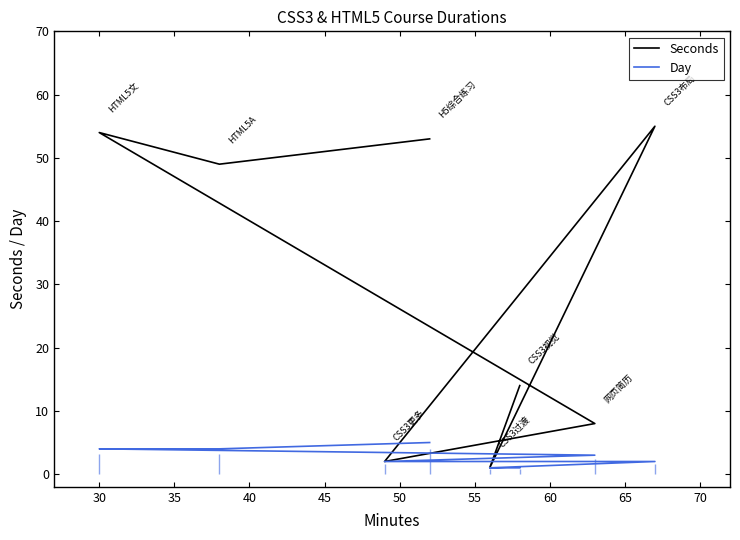

How many series are shown in this chart?

2